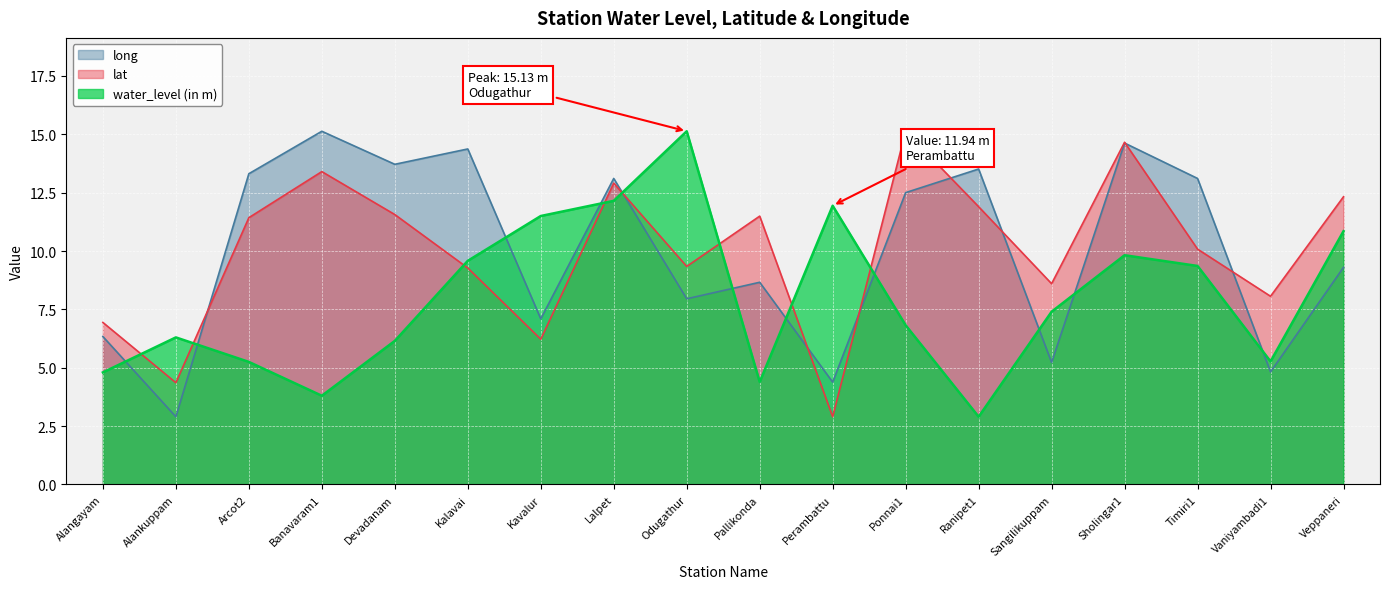

Which series has the largest total across all categories?

lat